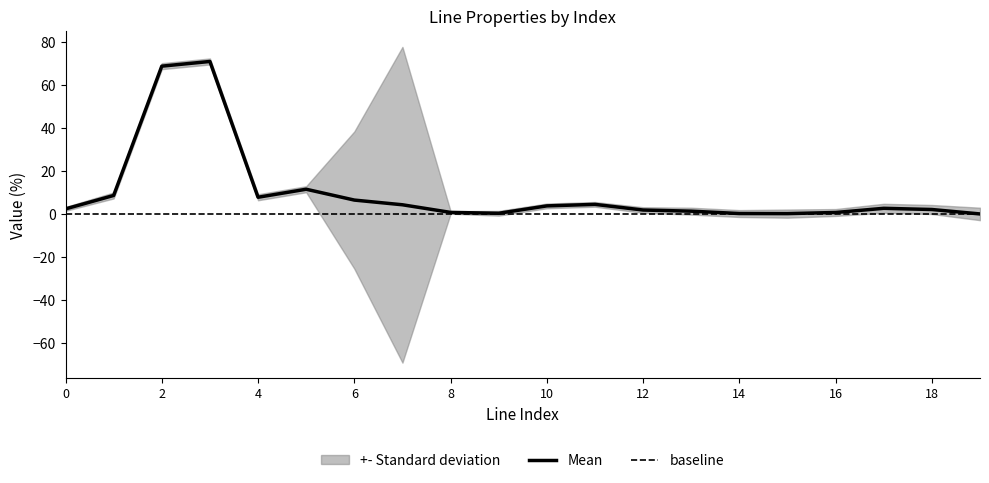

The value of Mean at 10 is 3.9. True or false?

True